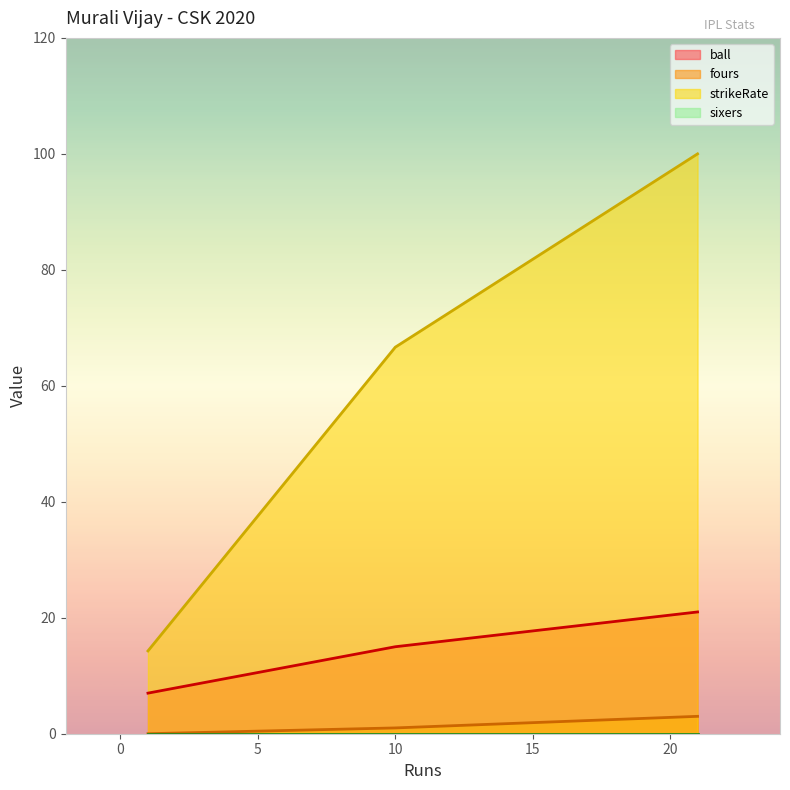

How many values in the ball series are below 15?

1